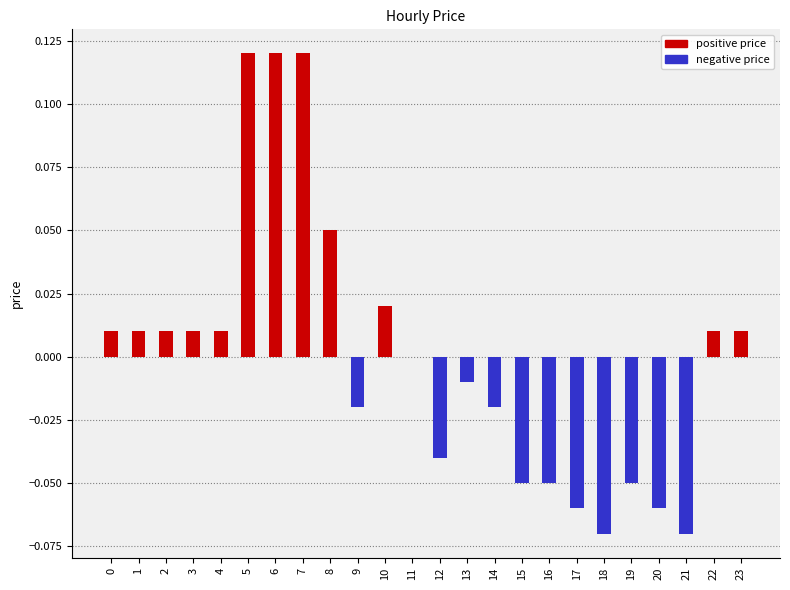

Reading left to right, what are all the values shown in this chart?

positive price: 0.0	0.0	0.0	0.0	0.0	0.1	0.1	0.1	0.1	0.0	0.0	0.0	0.0	0.0	0.0	0.0	0.0	0.0	0.0	0.0	0.0	0.0	0.0	0.0
negative price: 0.0	0.0	0.0	0.0	0.0	0.0	0.0	0.0	0.0	-0.0	0.0	0.0	-0.0	-0.0	-0.0	-0.1	-0.1	-0.1	-0.1	-0.1	-0.1	-0.1	0.0	0.0